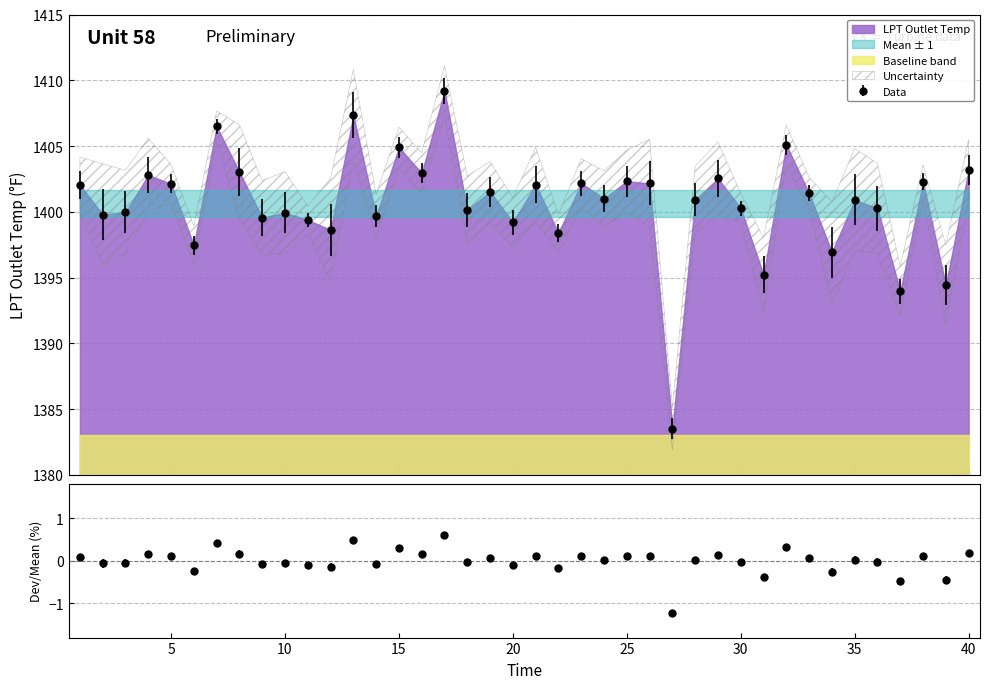

What is the value of the 26th point from the left?

1402.2